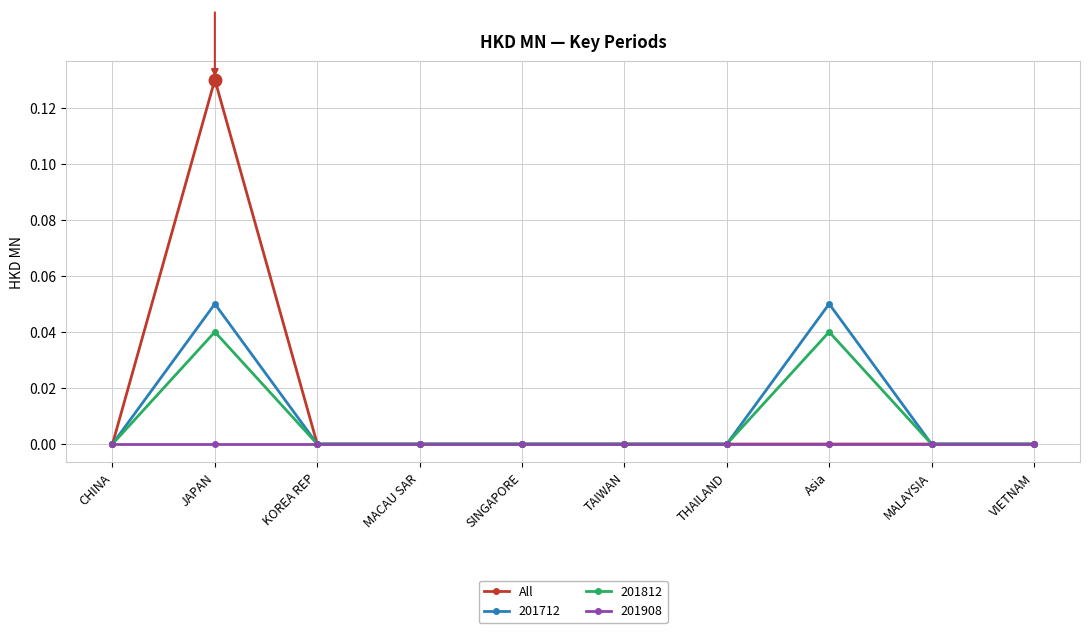

Is it true that All equals 0.1 at SINGAPORE?

False